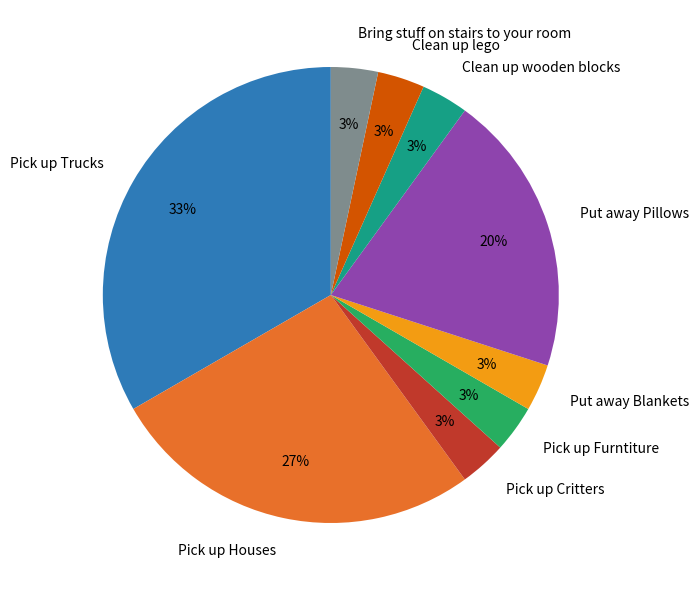

To the nearest percent, what is the average slice percentage?

11%